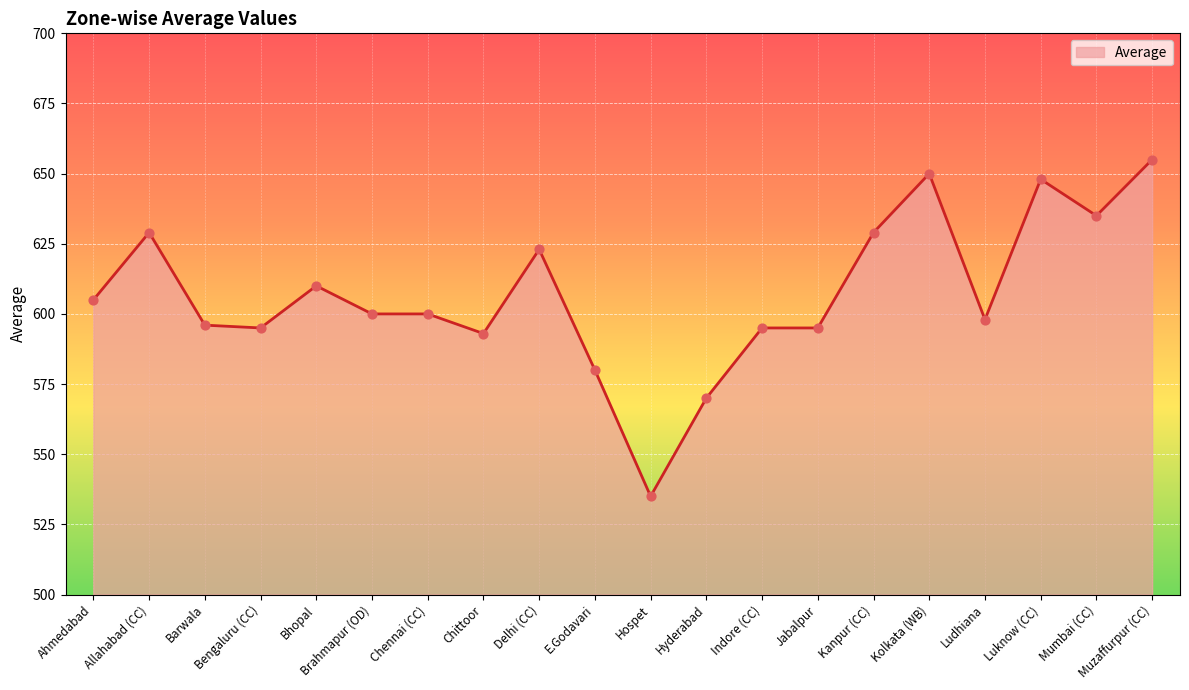

What is the change in value from Chennai (CC) to Delhi (CC)?

+23